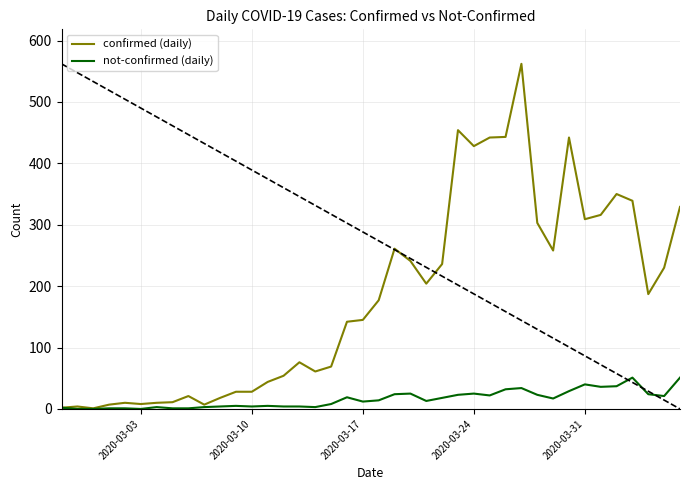

Does the chart display data point markers on the line(s)?

No